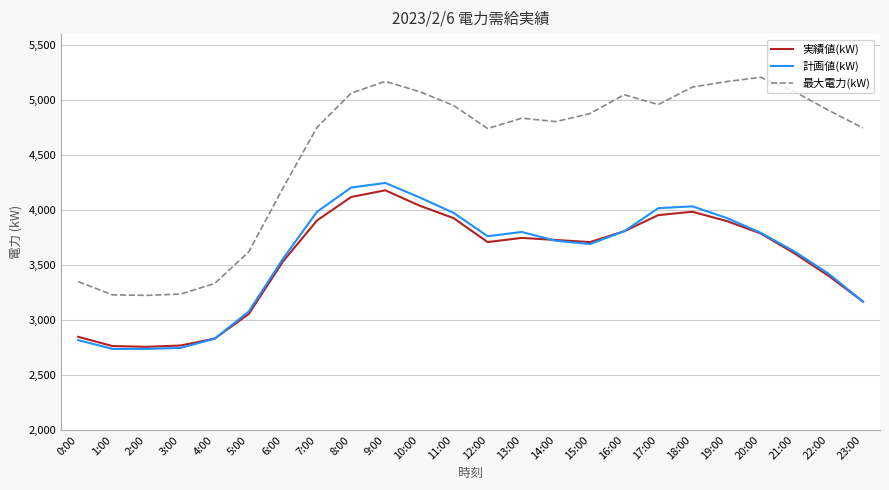

Is the value of 最大電力(kW) at 16:00 greater than the value of 実績値(kW) at 19:00?

Yes